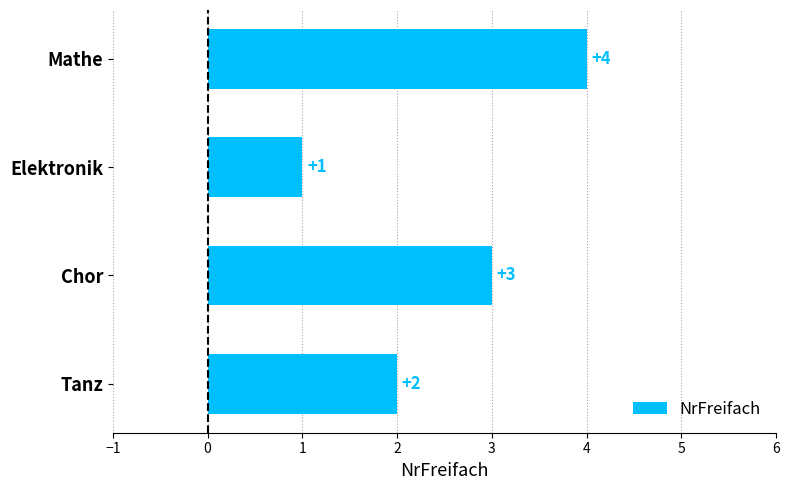

How many bars are there in total?

4